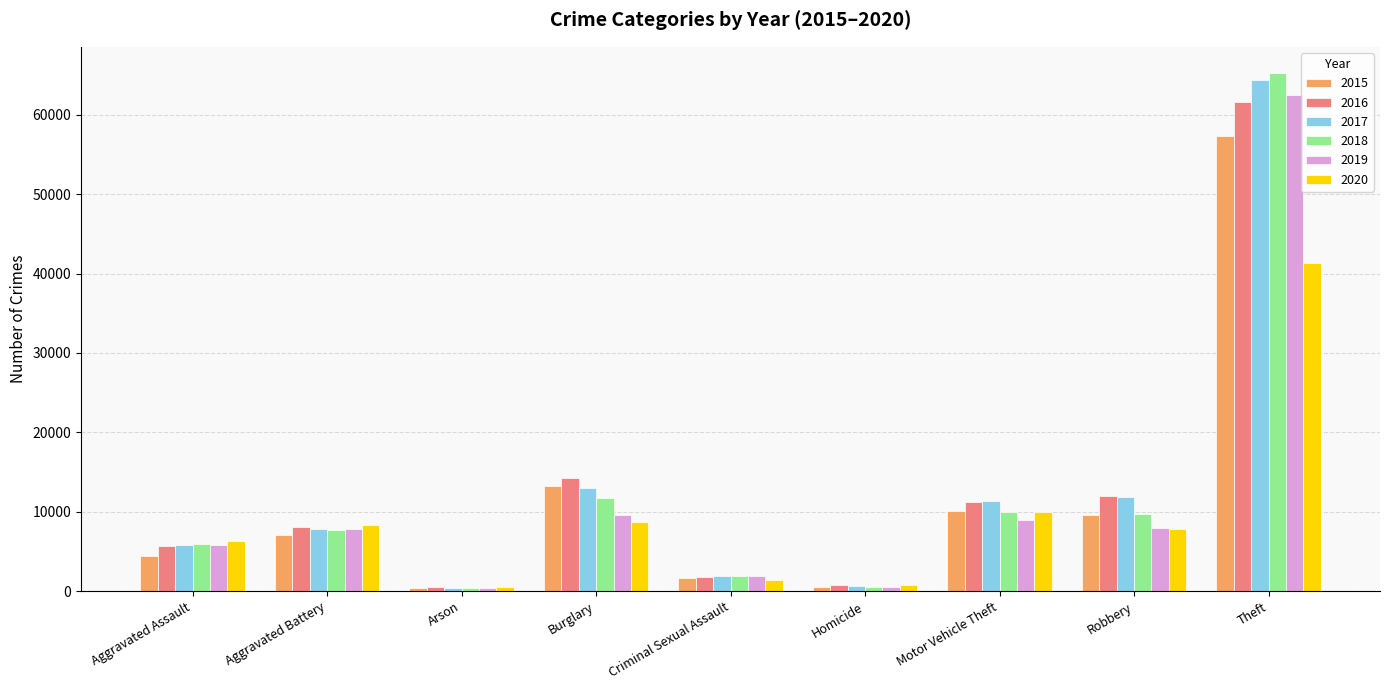

Rank the series at Theft from highest to lowest value.

2018, 2017, 2019, 2016, 2015, 2020